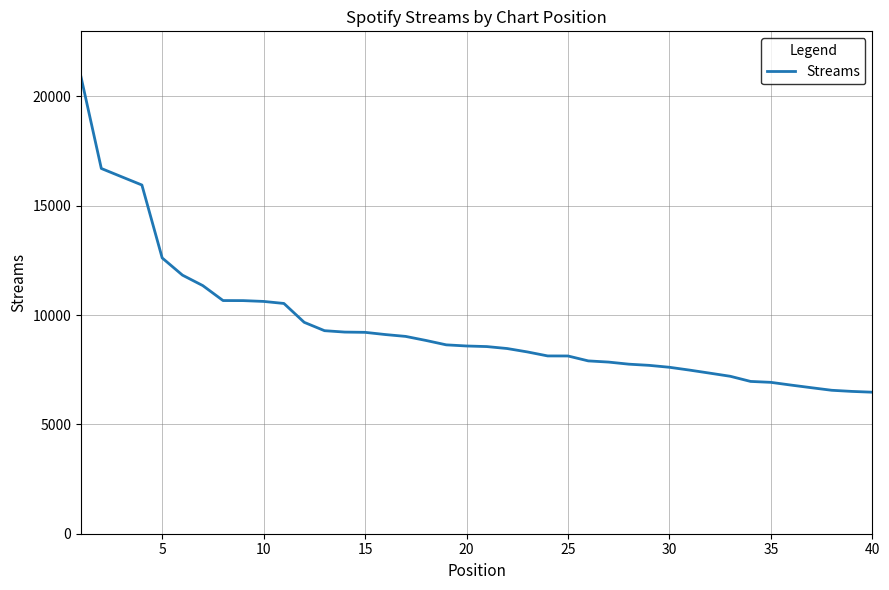

What is the maximum value shown in the chart?

20890